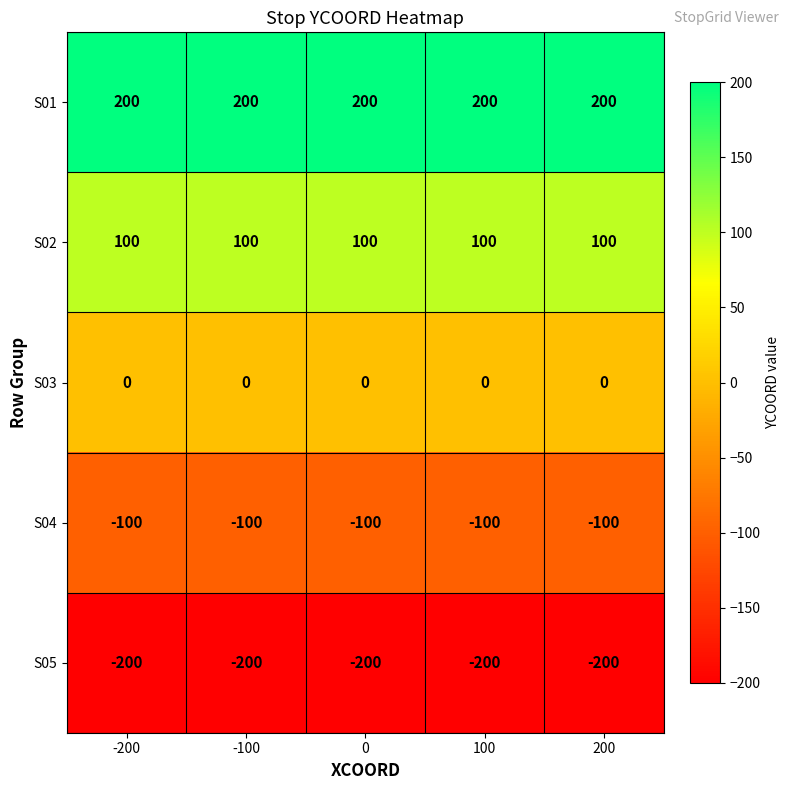

Is it true that S05 equals -291 at -200?

False